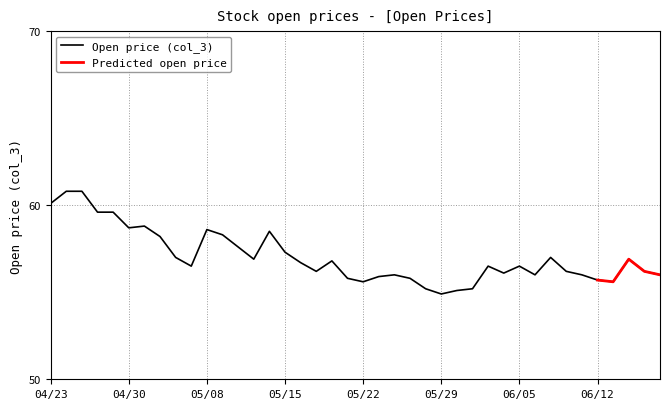

Is it true that the value at 96/06/20 is 56.0?

True